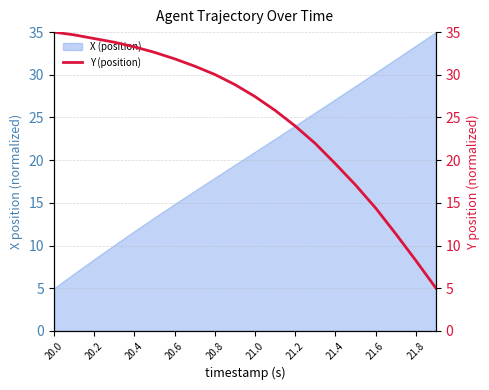

What is the minimum value for X (position)?

5.0